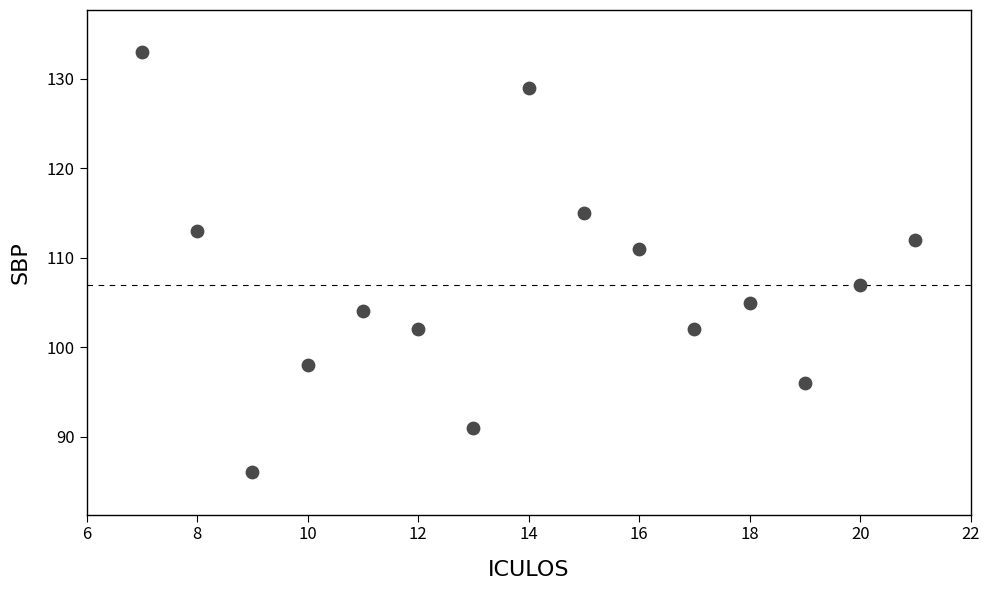

What is the range of Y values (max minus min)?

47